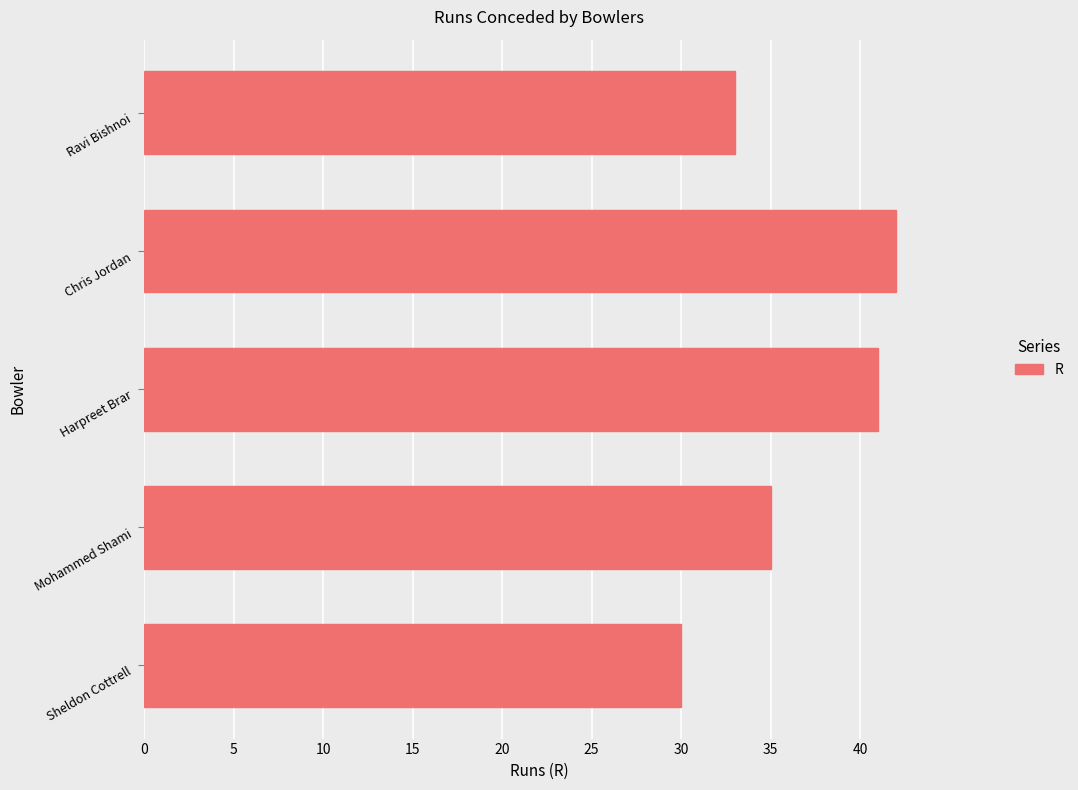

What is the difference between the maximum and second lowest values?

9